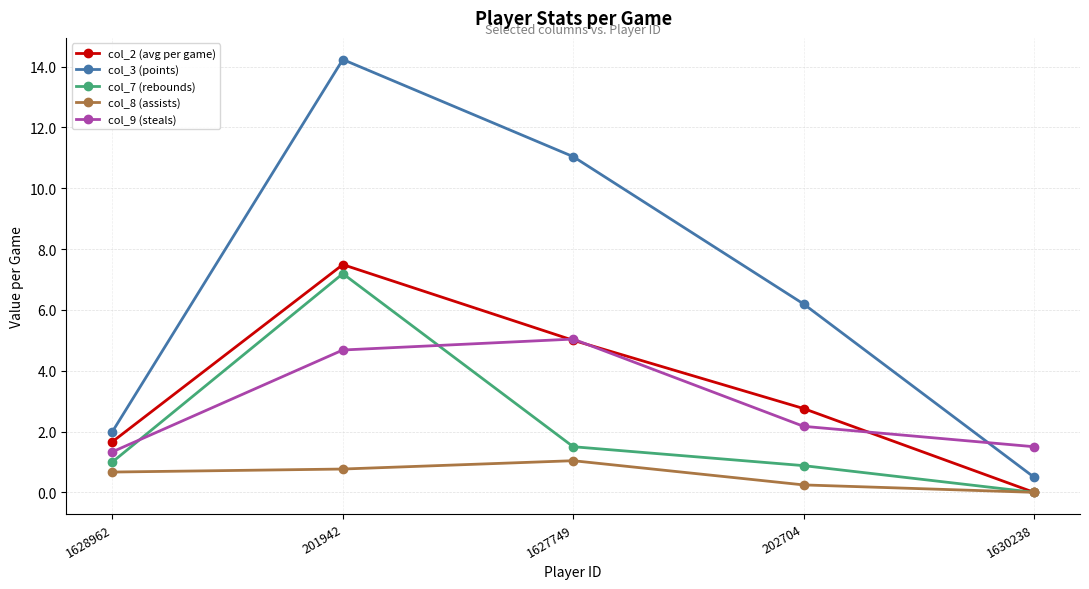

The value of col_3 (points) at 1628962 is 2.9. True or false?

False